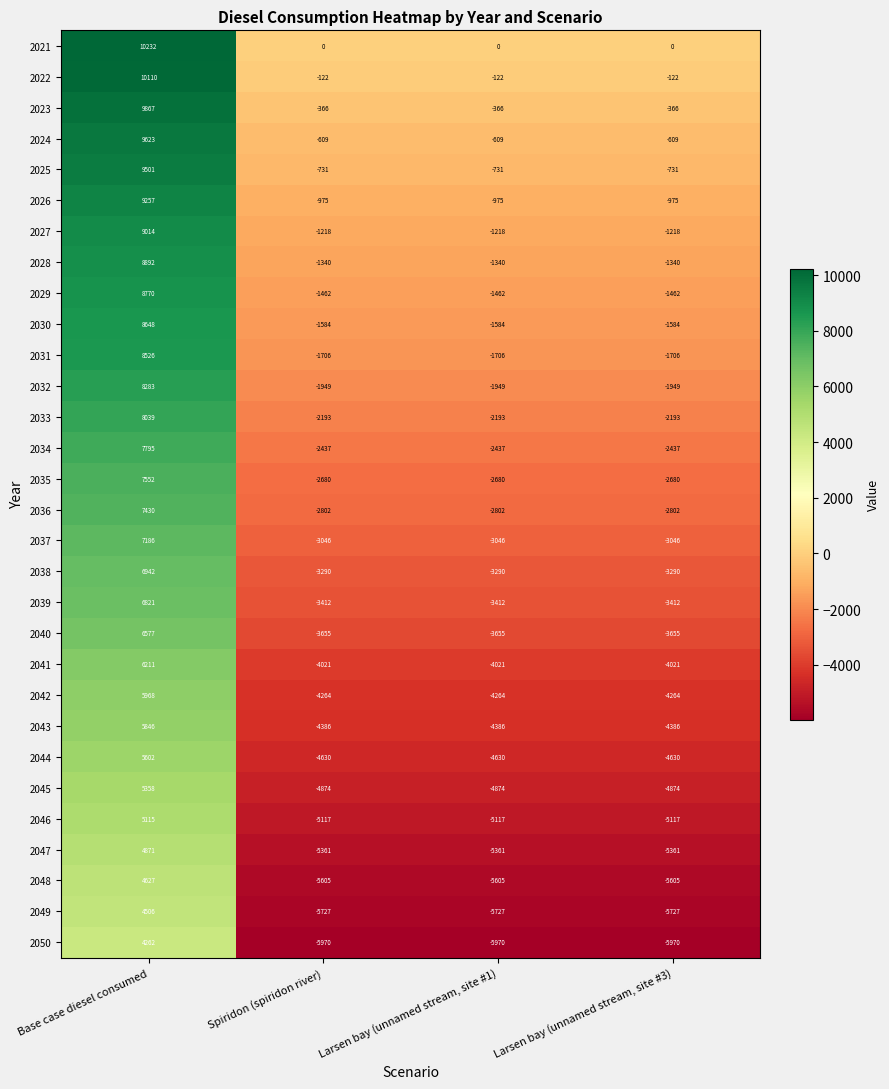

What is the maximum value for 2036?

7430